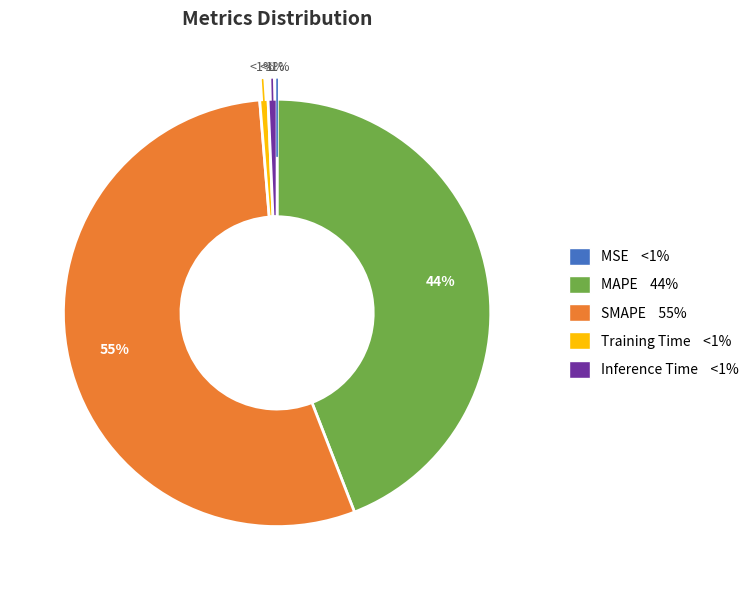

How much of the chart is everything except MAPE?

55.9%